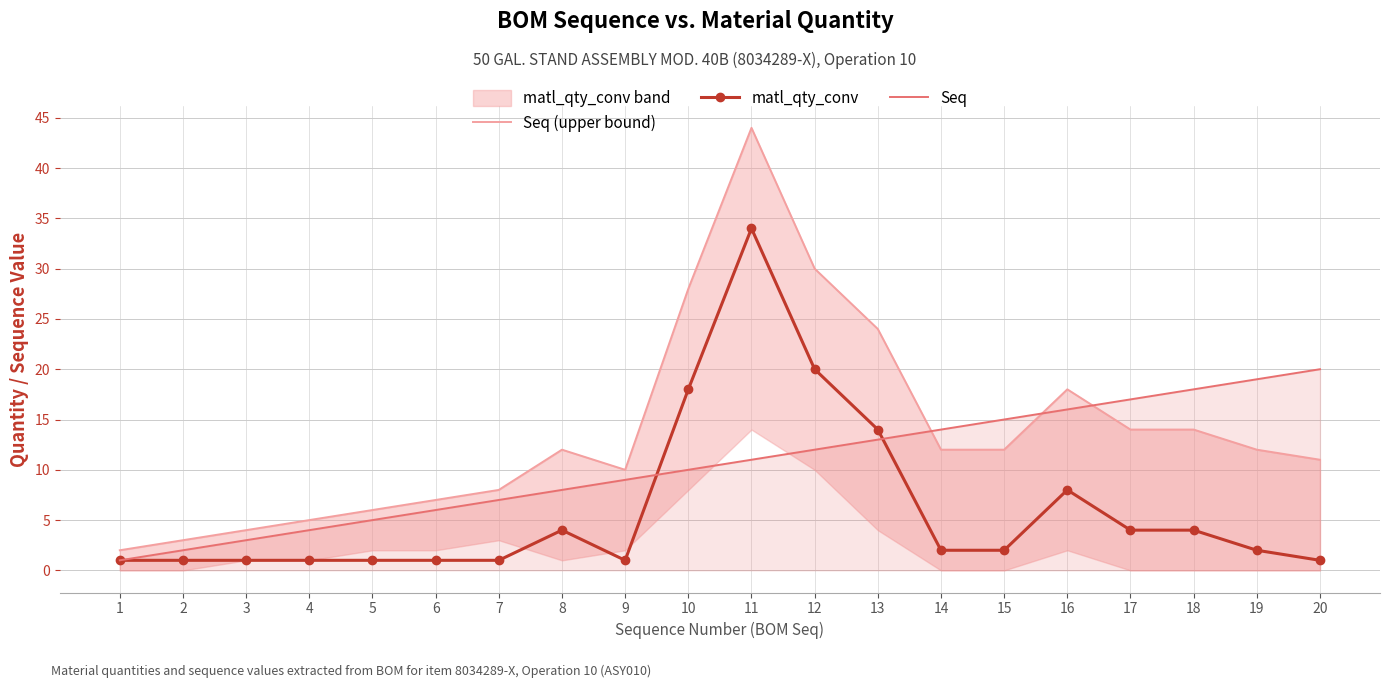

At which label is Seq closest to 10?

10